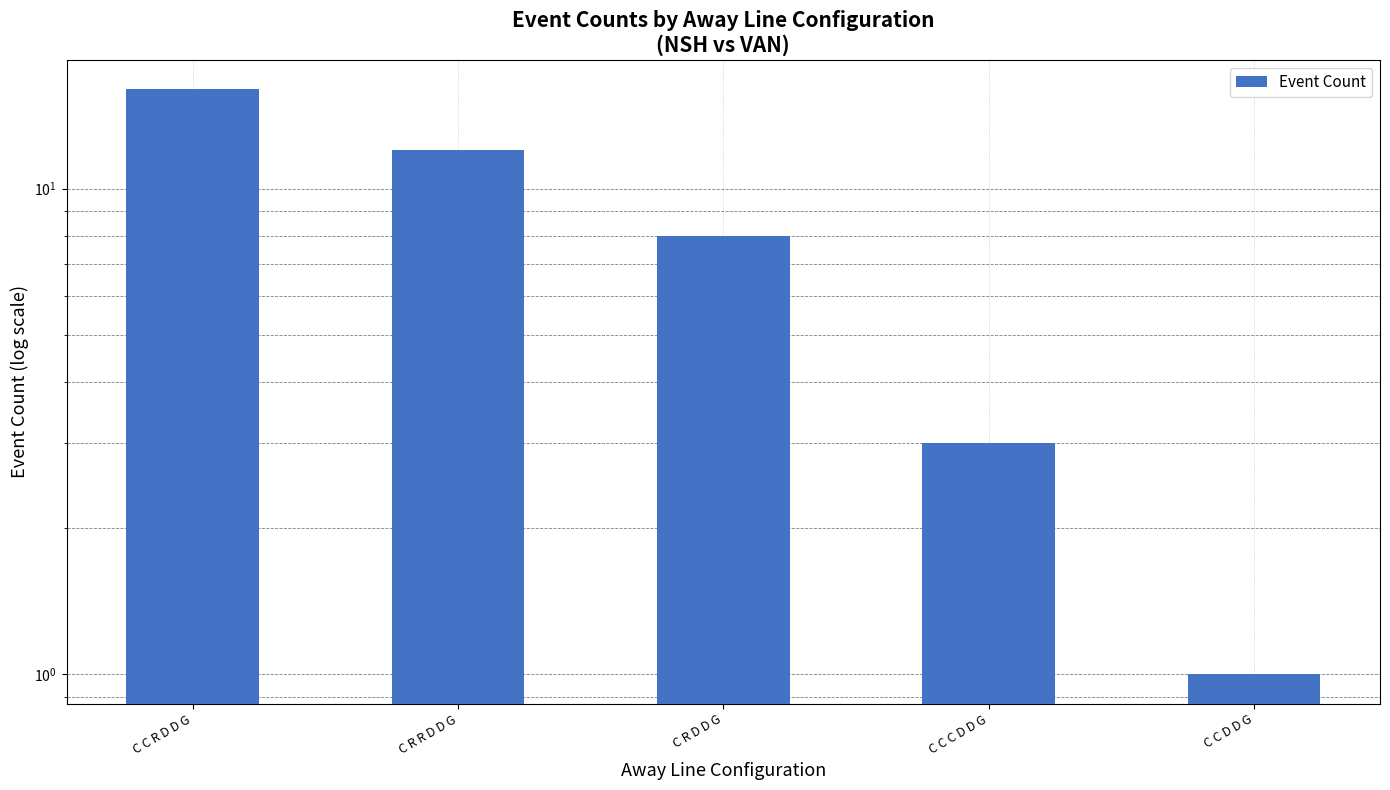

Which category has the lowest value across all series?

C C D D G